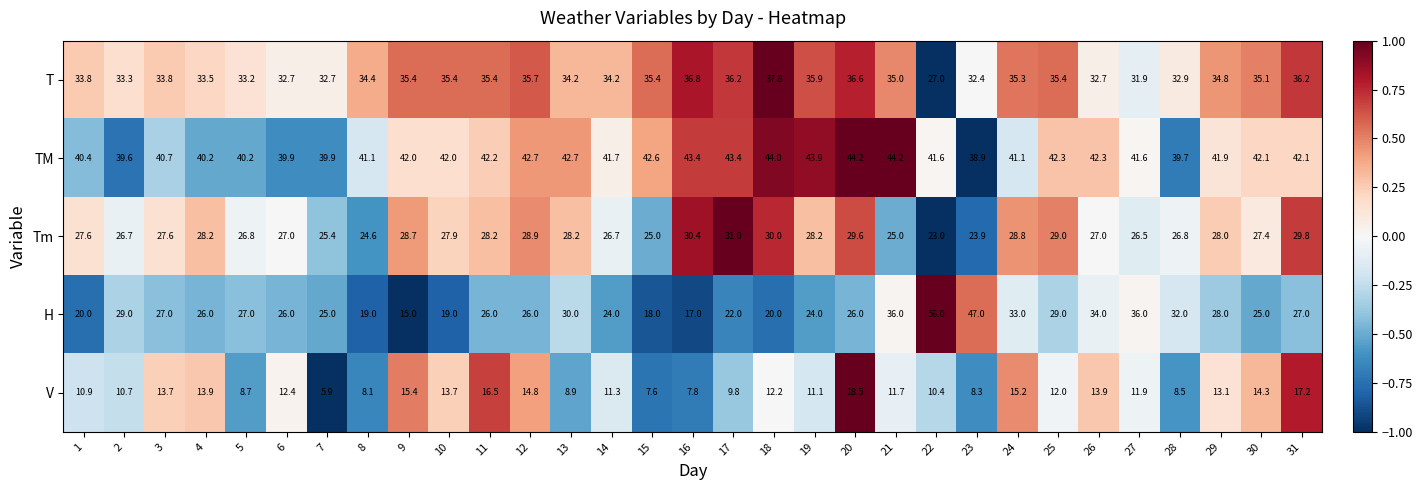

What is the difference between the highest and lowest values at 30?

27.8